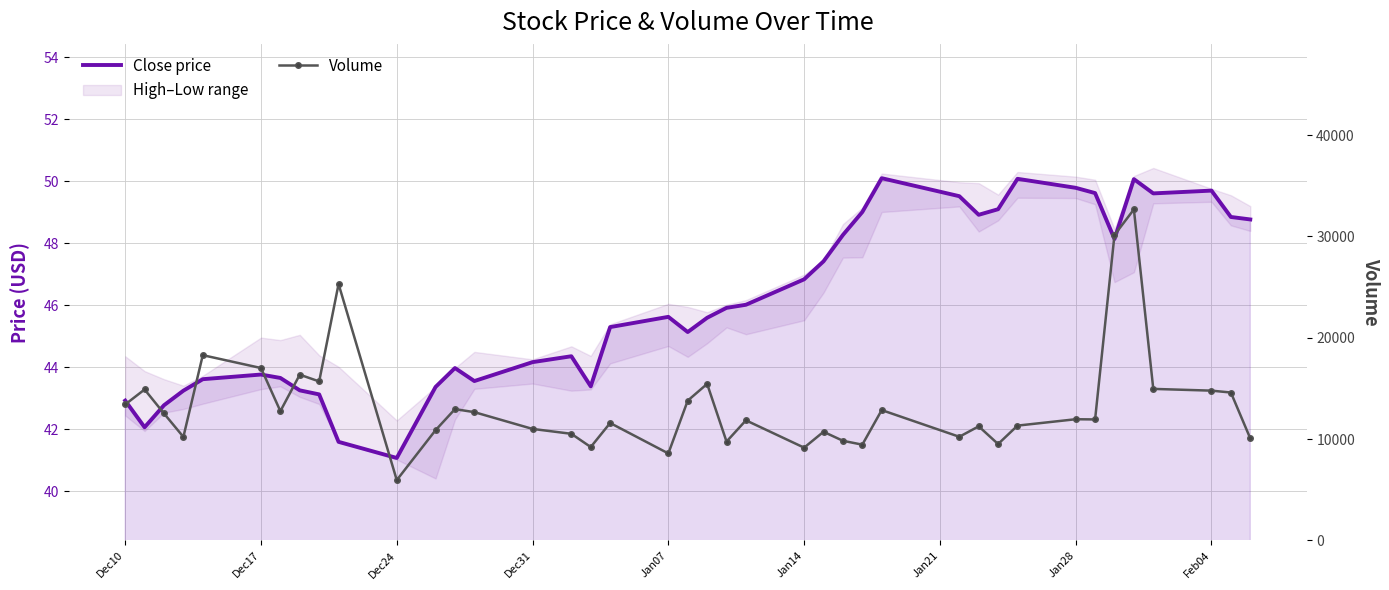

True or false: Close price and Volume cross at least once.

False